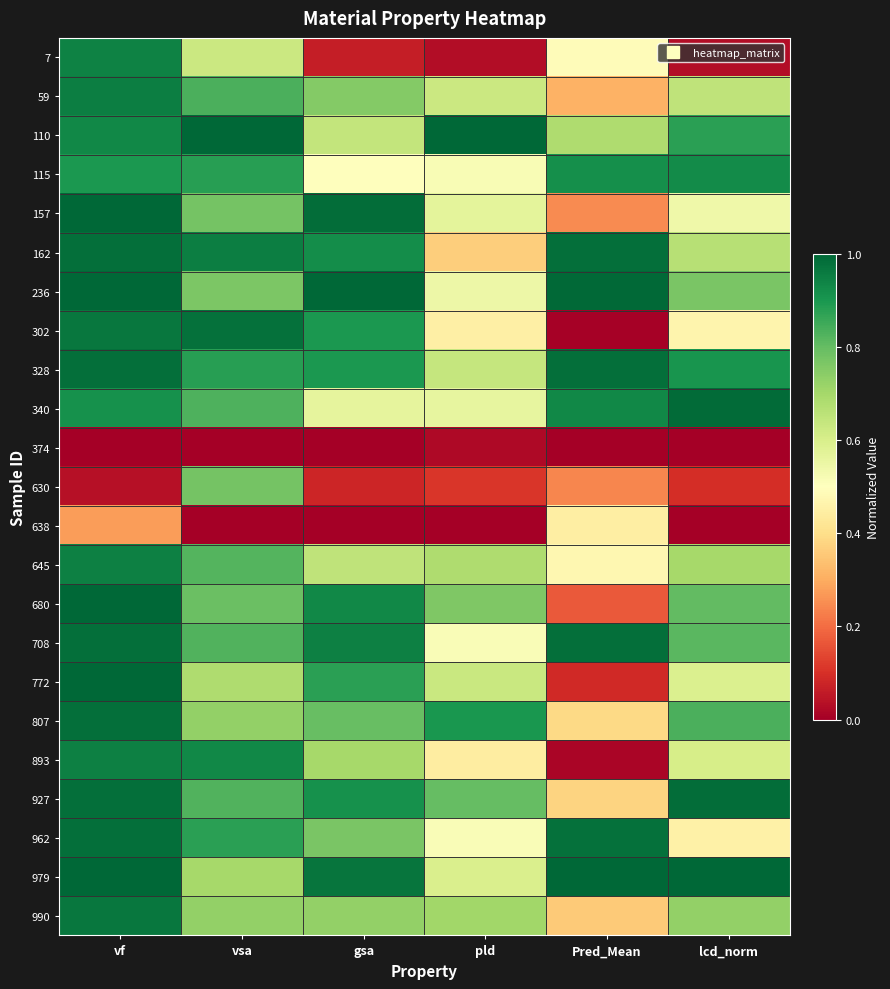

Which label corresponds to the smallest value in the chart?

vf